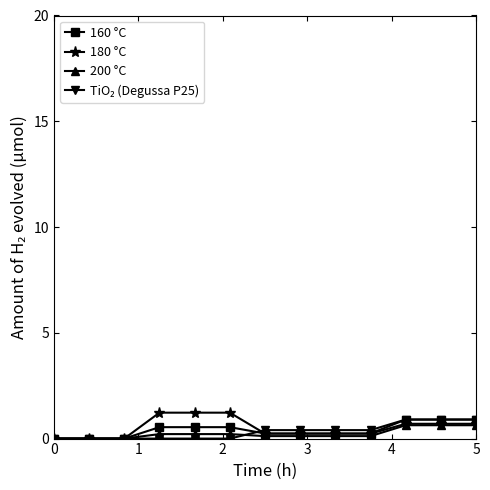

What is the greatest value displayed?

1.2